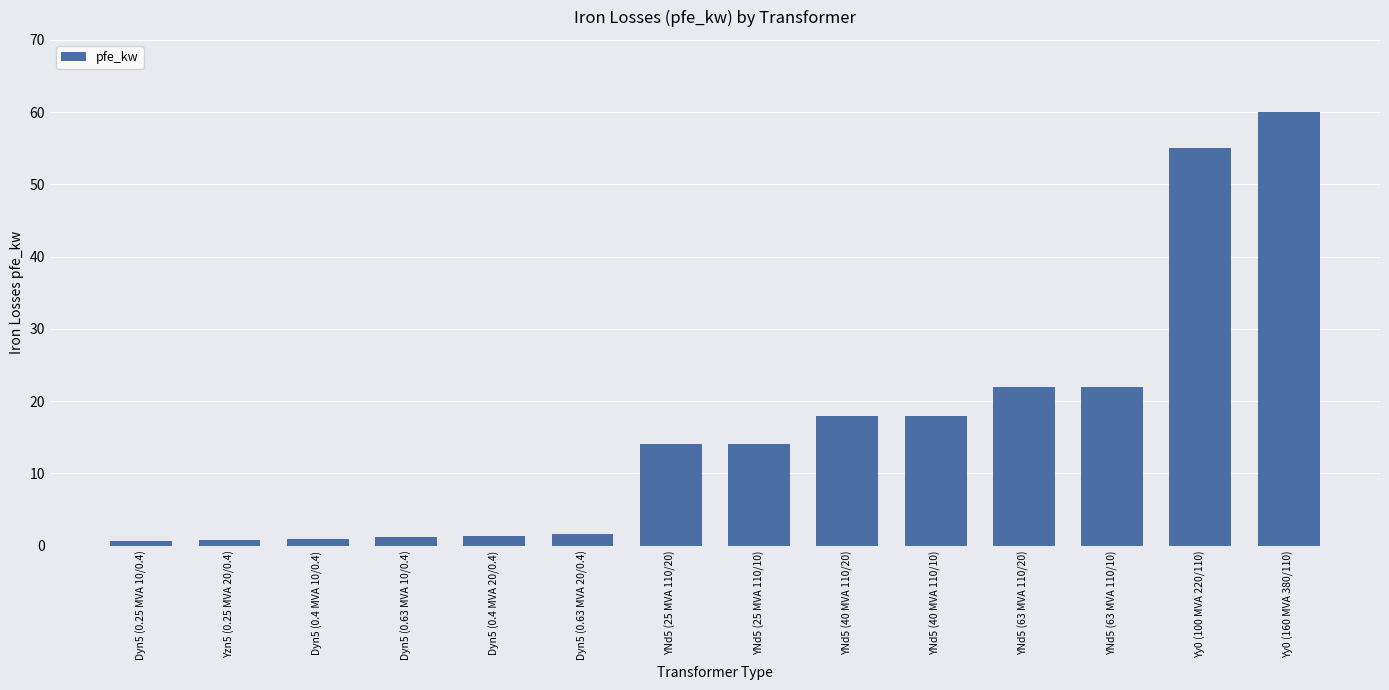

What value does the data have at YNd5 (40 MVA 110/20)?

18.0